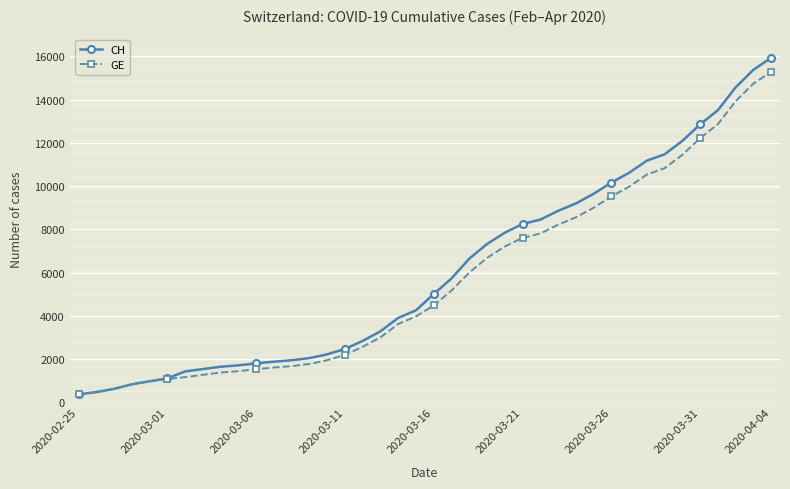

What is the highest value of the CH series?

15926